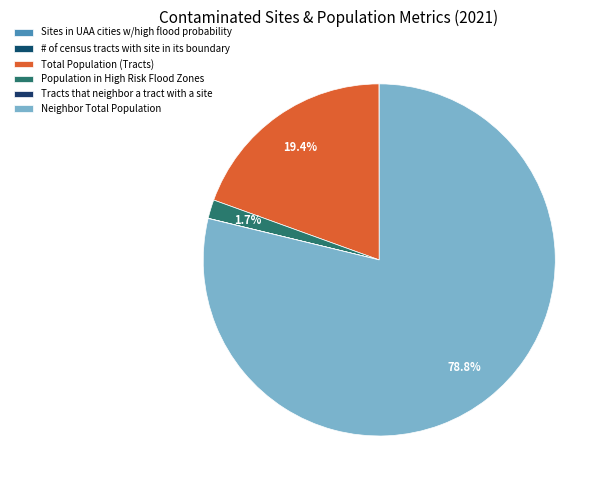

Is there any slice that represents more than half of the pie?

Yes